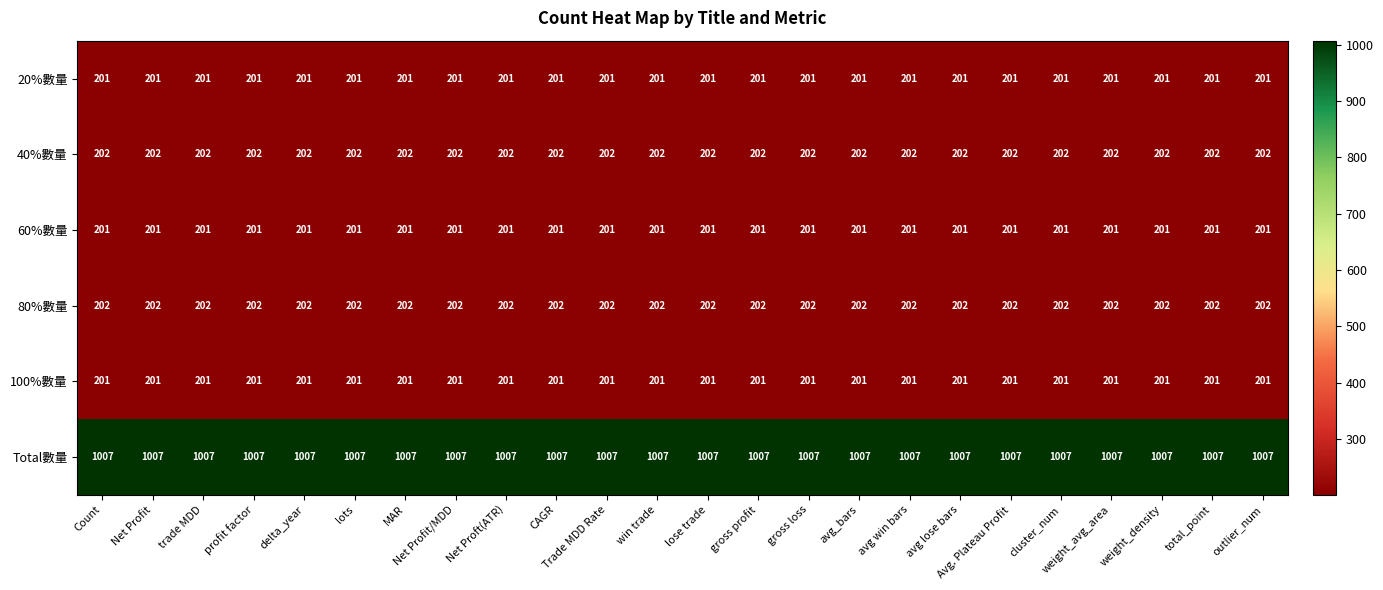

What is the difference between the highest and lowest values at total_point?

806